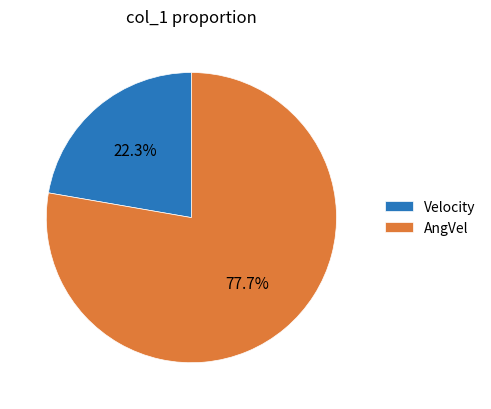

What percentage is NOT represented by Velocity?

77.7%